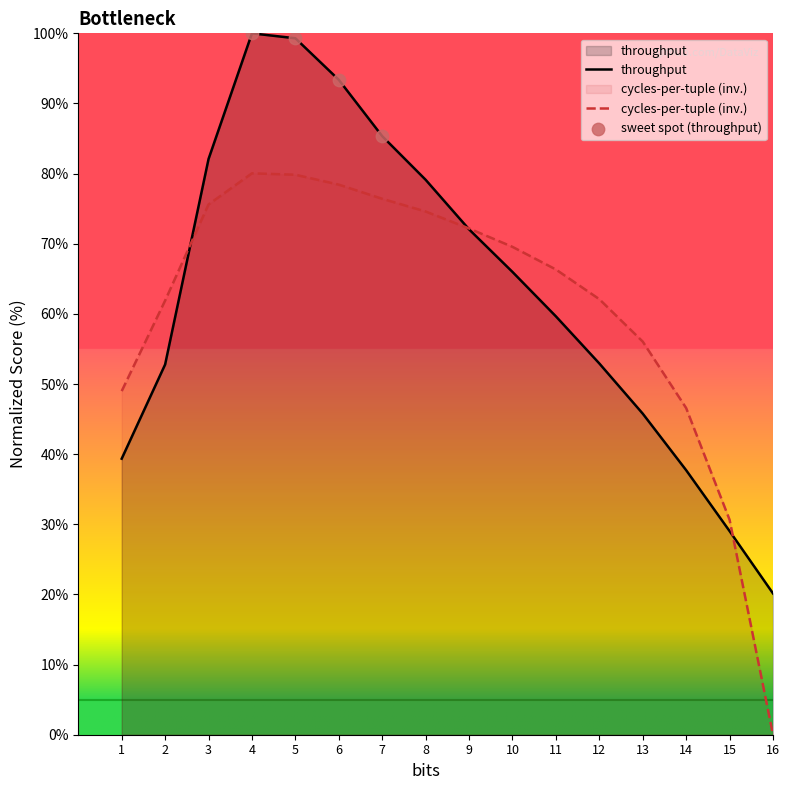

Which series contains the lowest Y value?

cycles-per-tuple